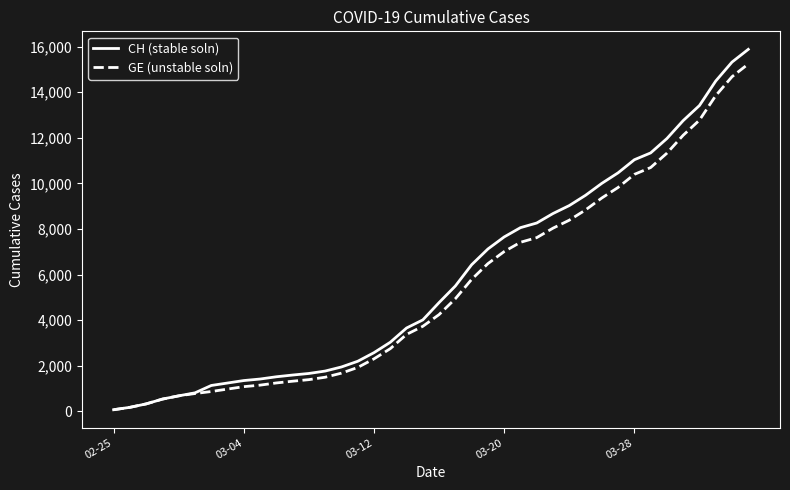

Which series has the widest spread of values?

CH (stable soln)